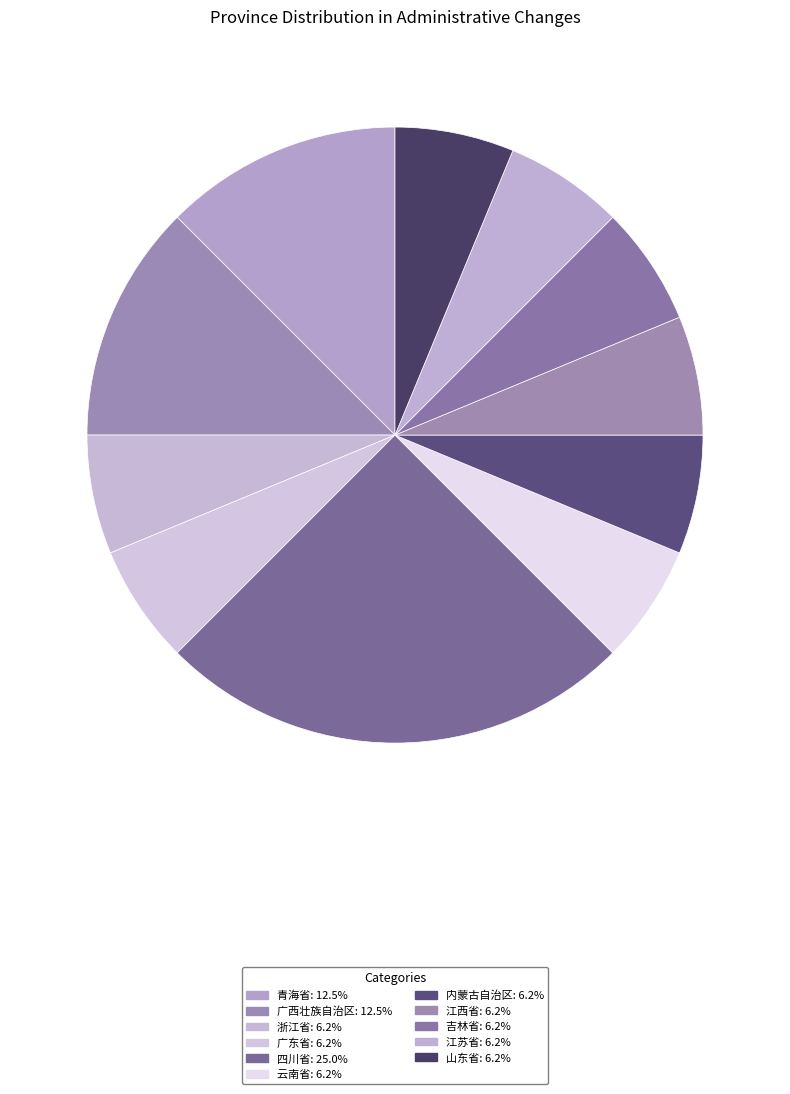

What percentage is the 江苏省 slice, to the nearest percent?

6%